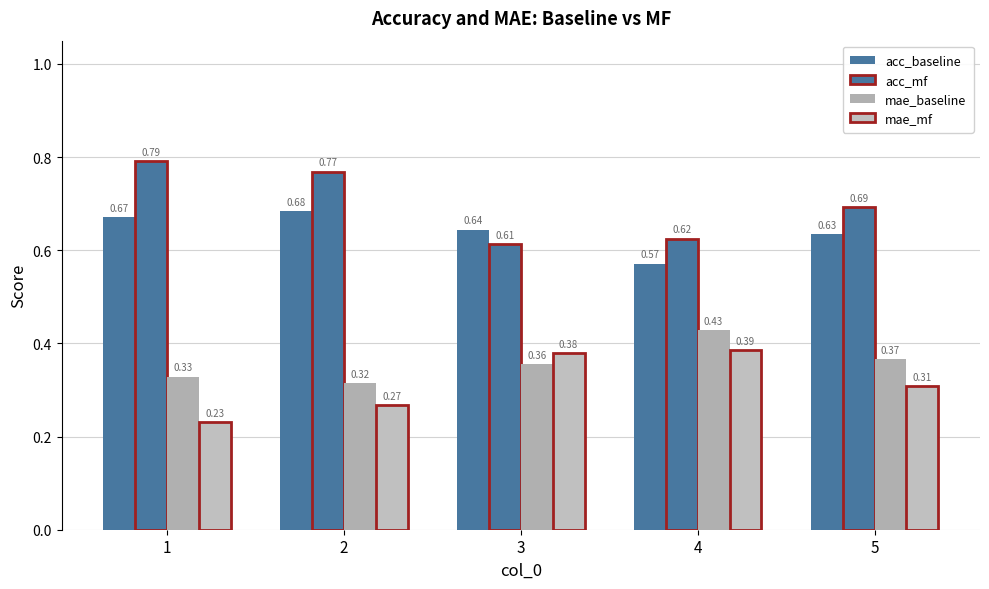

At 5, list the series in order from largest to smallest.

acc_mf, acc_baseline, mae_baseline, mae_mf